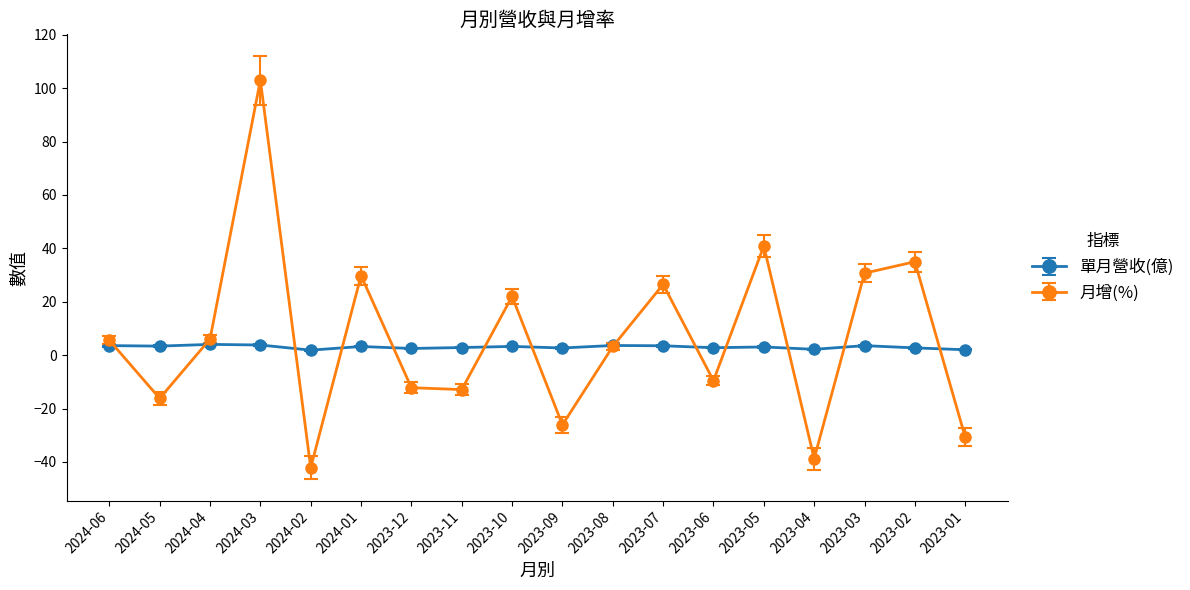

How many values in the 月增(%) series exceed 5?

9